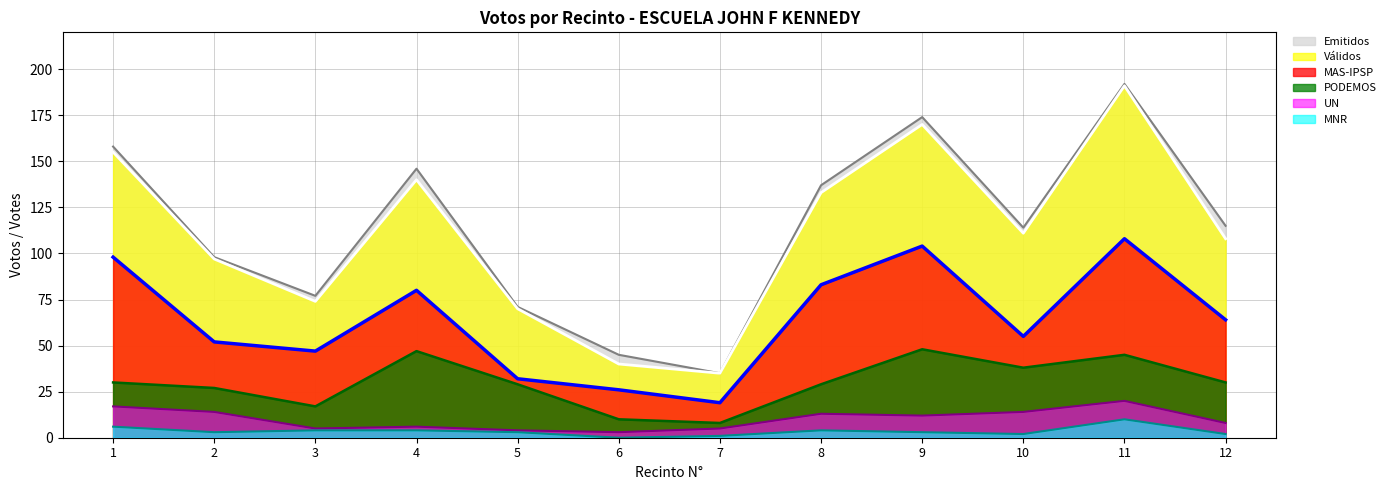

Where is the first local maximum for MNR?

8